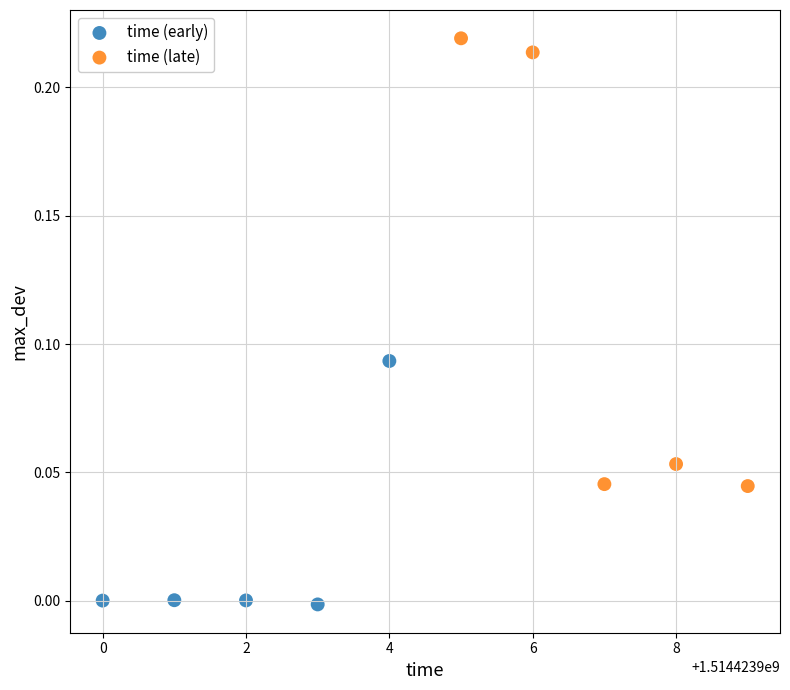

Which series has the largest Y range (max minus min)?

time (late)